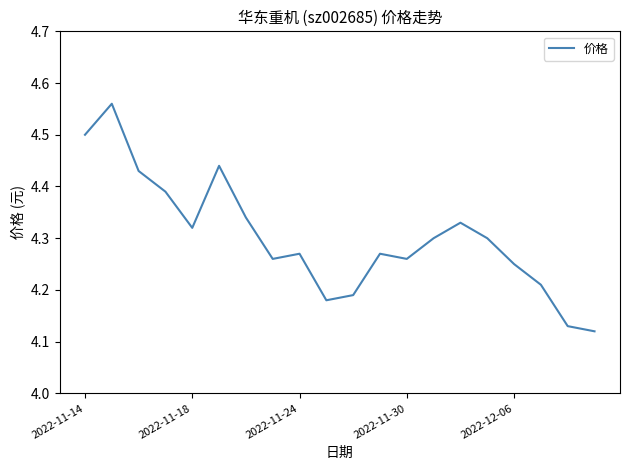

What is the difference between the maximum and minimum values?

0.4